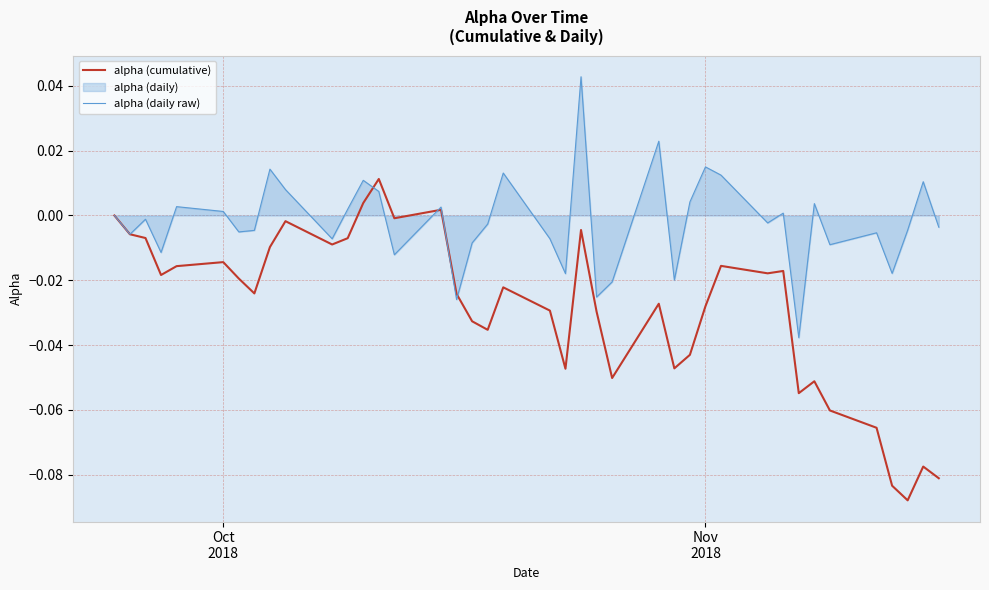

Which series has the largest total across all categories?

alpha (daily raw)